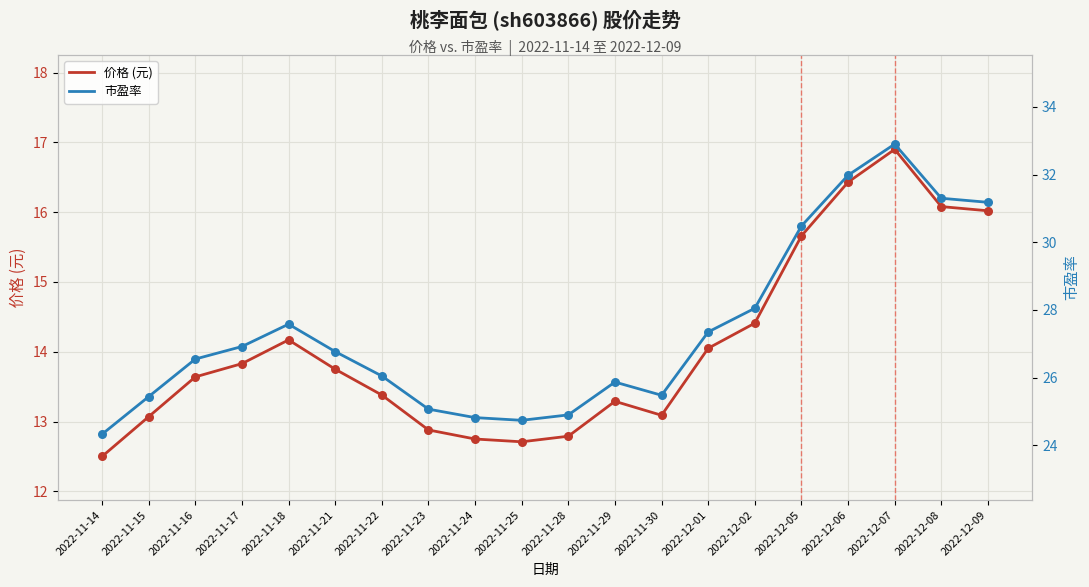

What is the total value across all series at 2022-12-05?

46.1